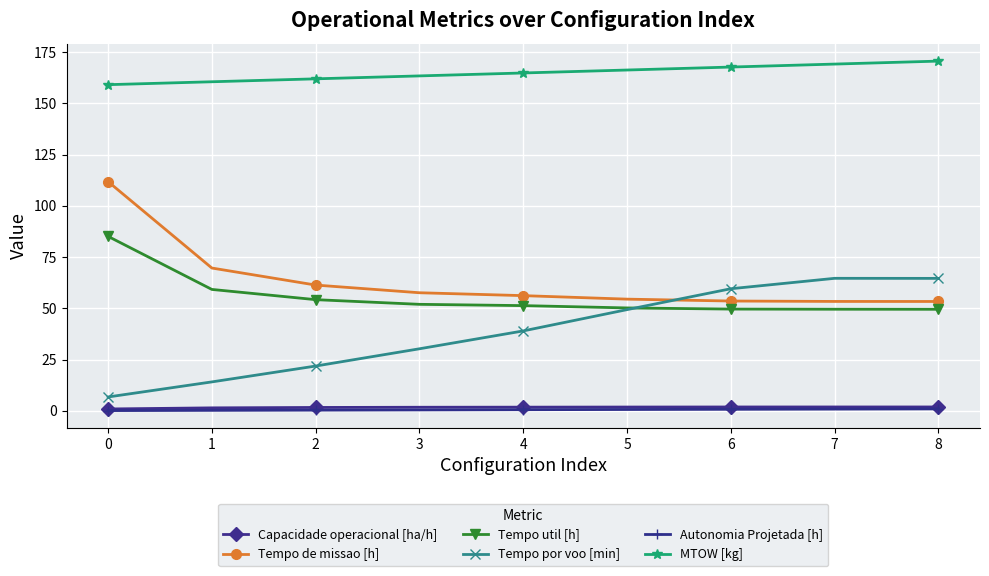

What is the difference between the maximum and second lowest values in the MTOW [kg] series?

10.1